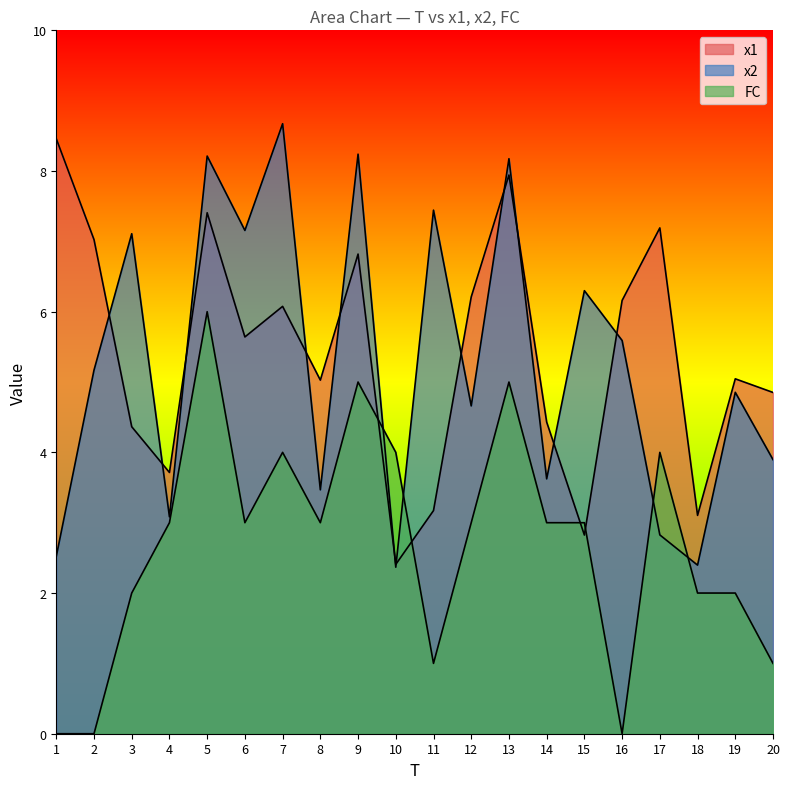

What is the spread (max minus min) of values at 13?

3.2